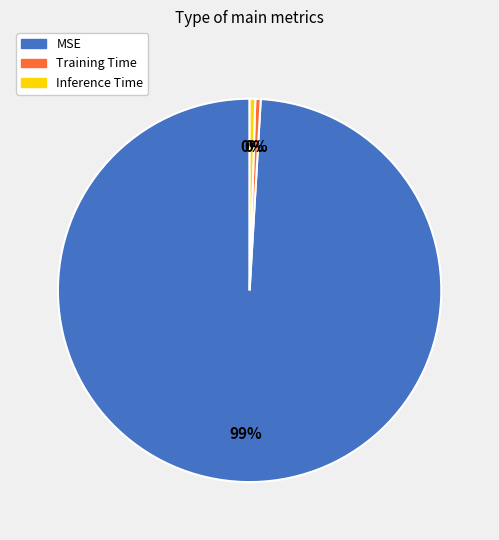

Do Inference Time and Training Time together represent more than half of the pie?

No